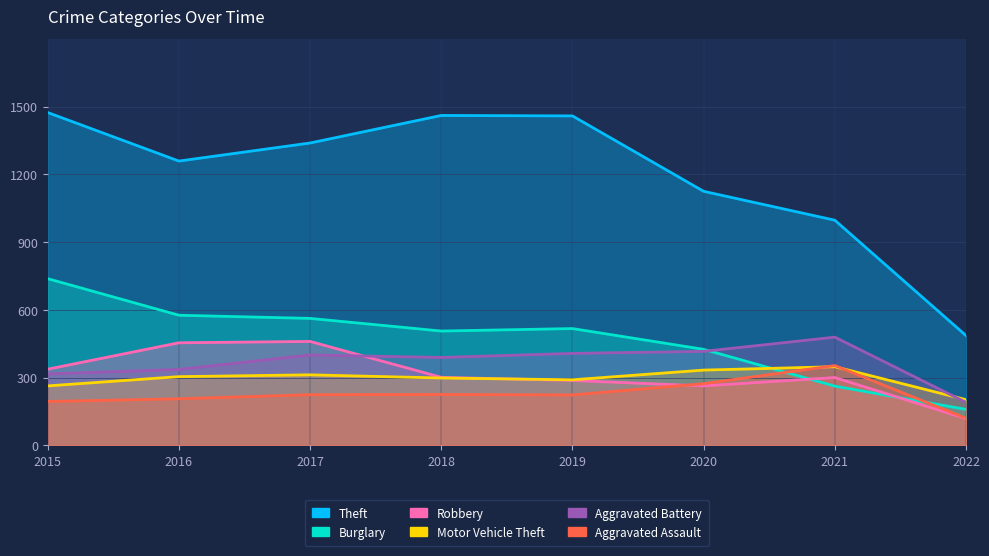

How many lines are shown in the chart?

6